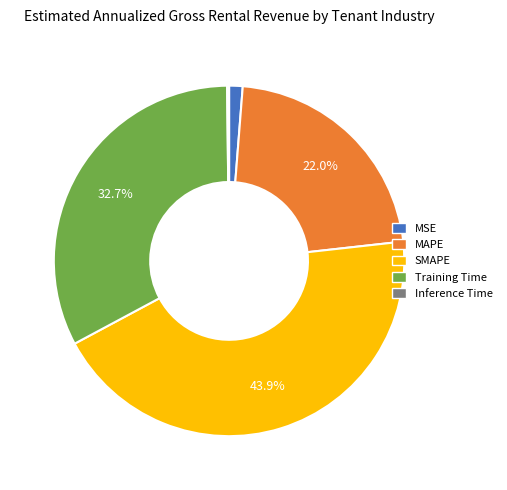

What is the largest slice in the pie chart?

SMAPE